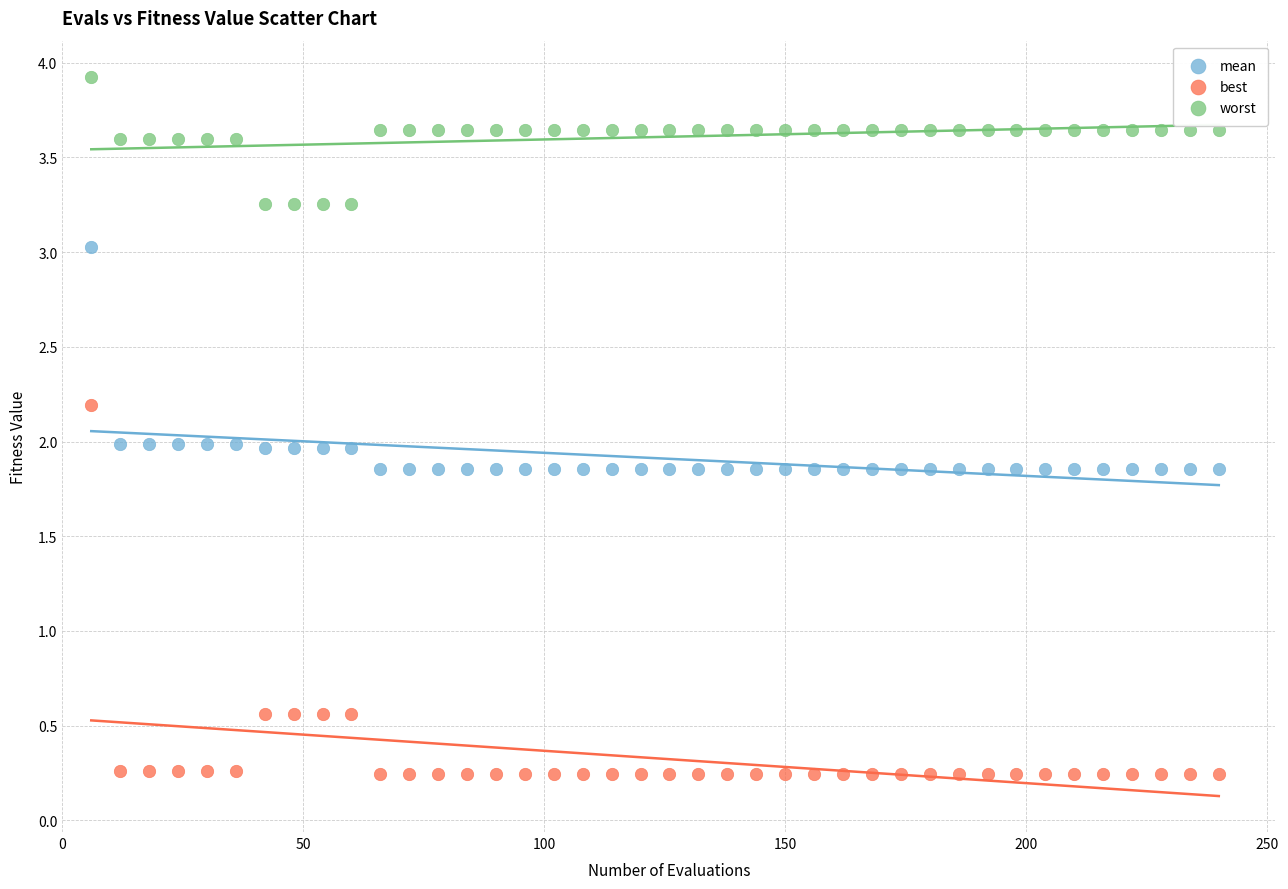

Which series contains the highest Y value?

worst